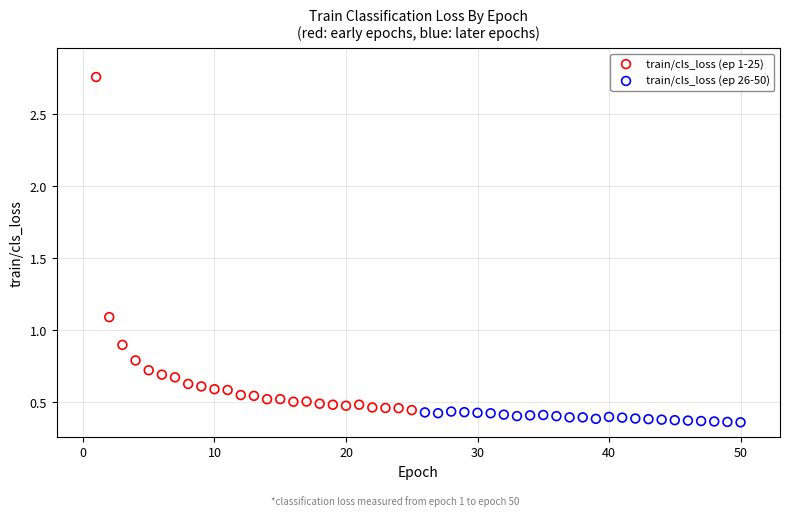

Which series has the widest spread of Y values?

train/cls_loss (ep 1-25)